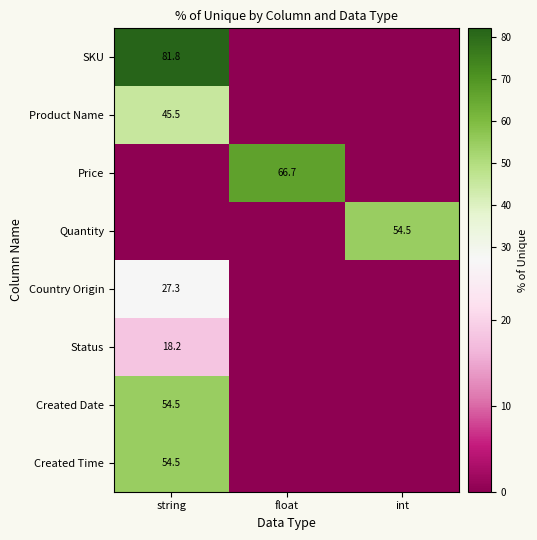

The Created Time series shows 54.5 at string. True or false?

True